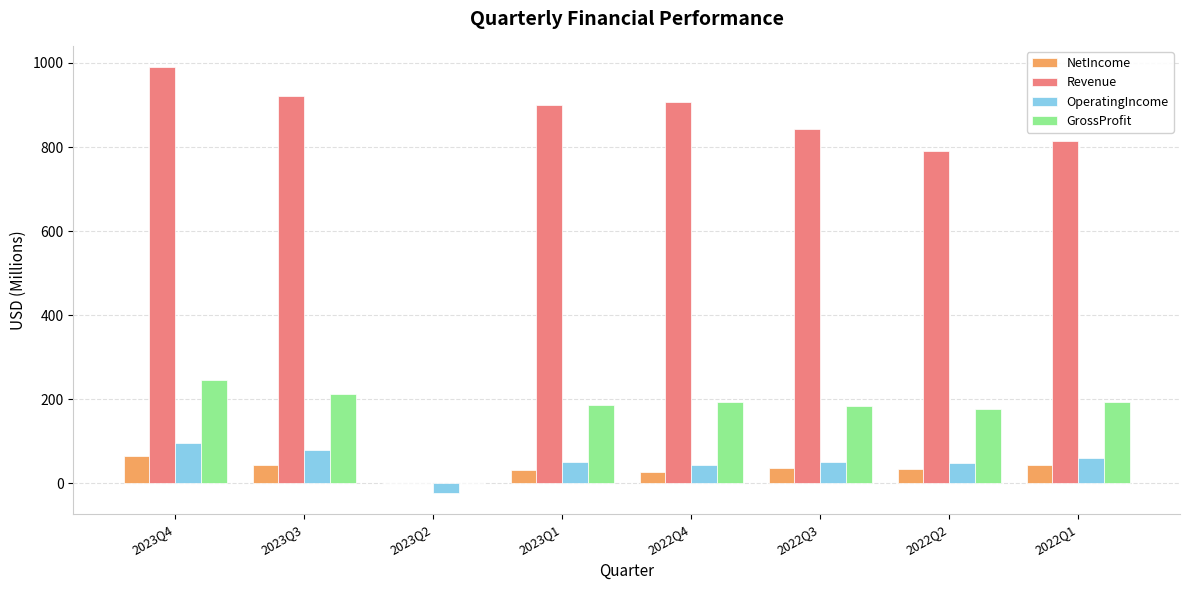

At which category is the sum across all series the highest?

2023Q4